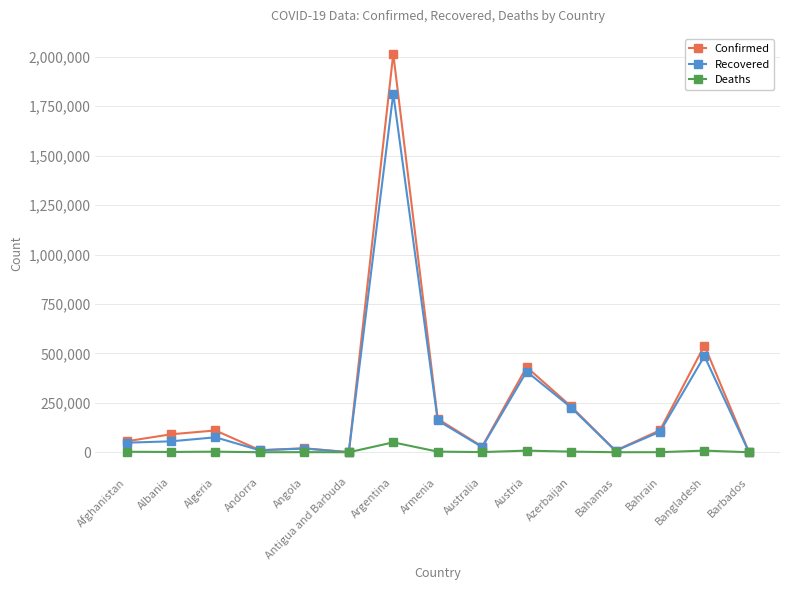

What is the minimum value for Recovered?

197